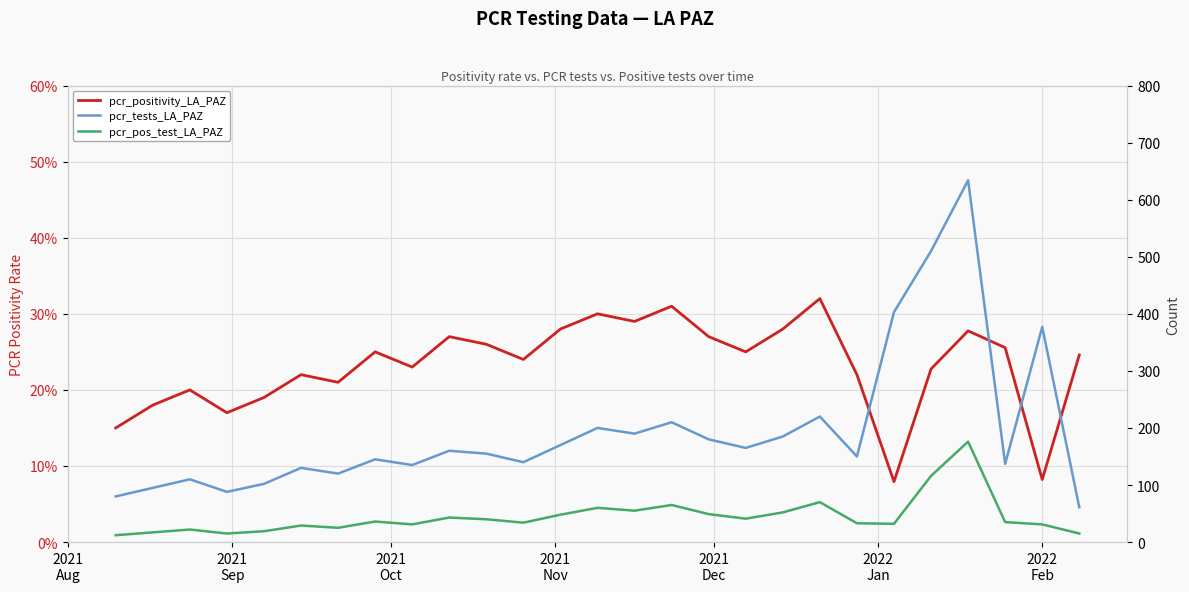

Which category has the lowest value in the pcr_pos_test_LA_PAZ series?

2021
Aug